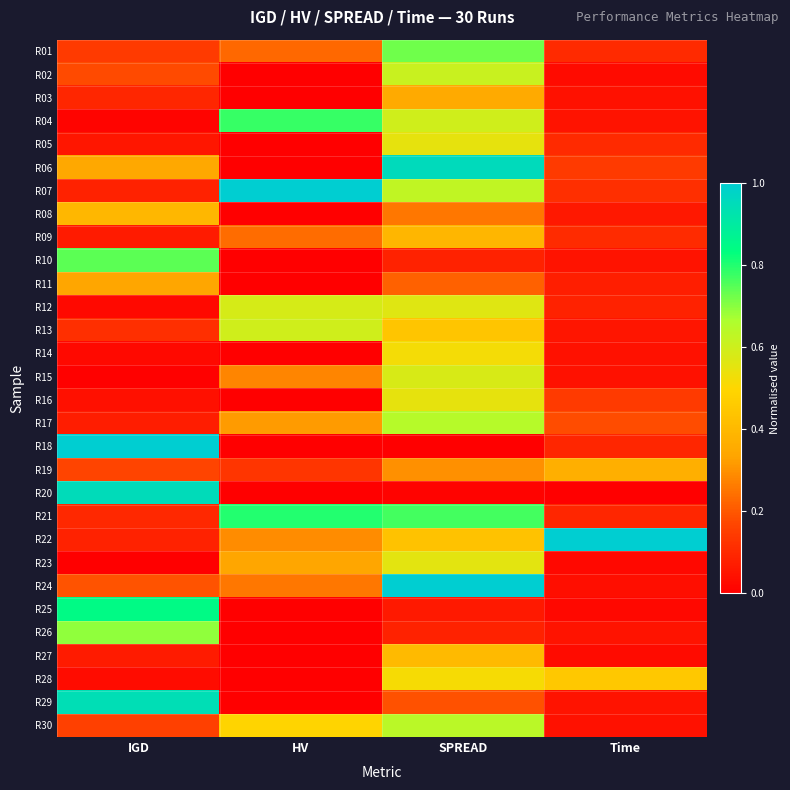

At which category does the chart reach its minimum across all series?

HV